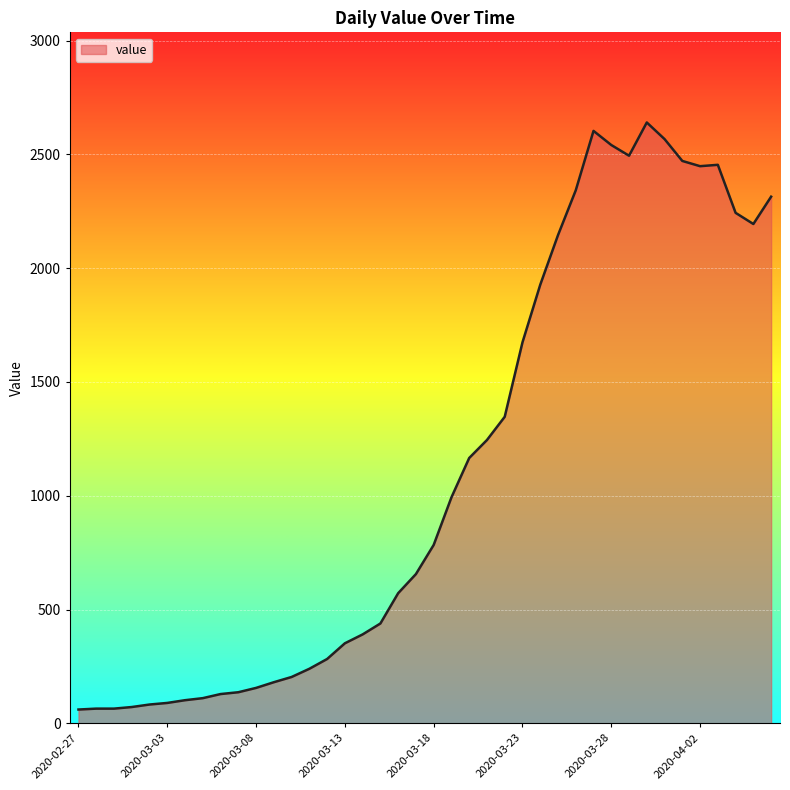

What is the smallest value displayed?

61